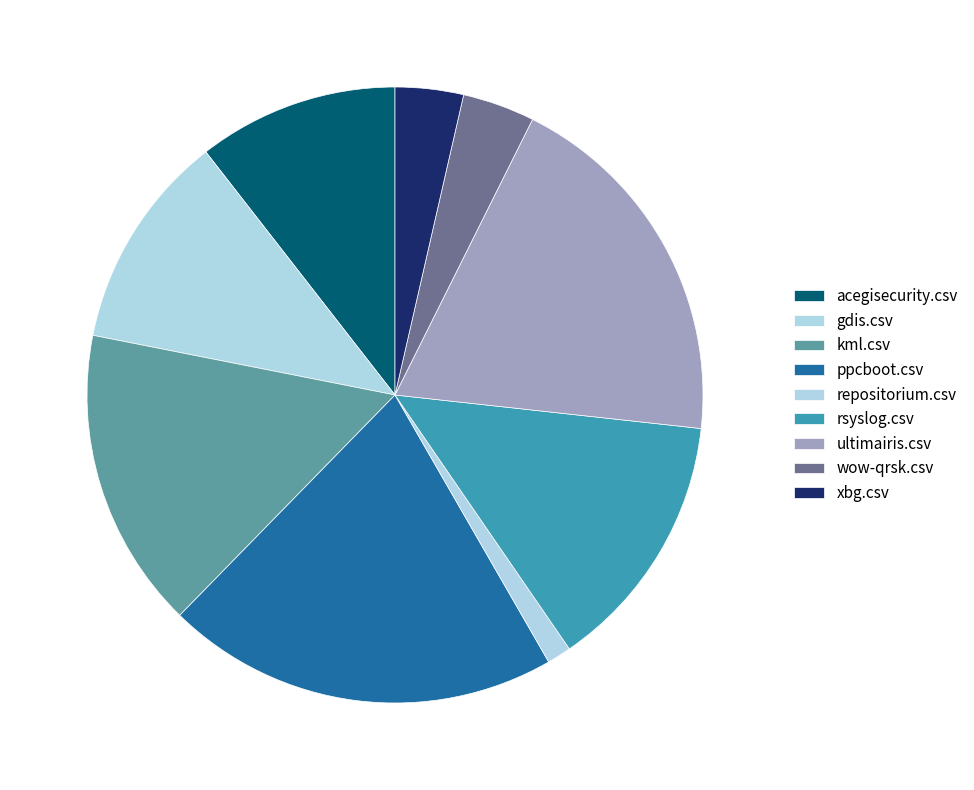

Does gdis.csv account for over 50% of the chart?

No